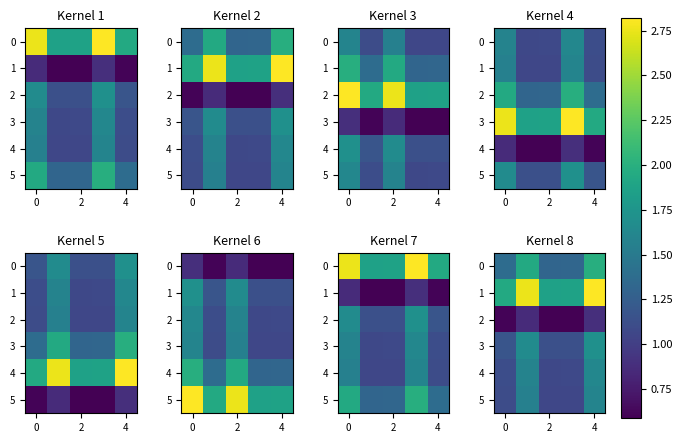

At 4, list the series in order from largest to smallest.

1, 0, 3, 4, 5, 2